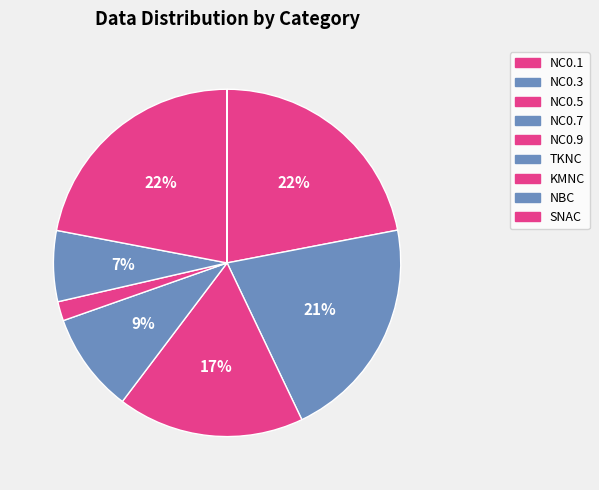

Count the number of slices in the pie.

9